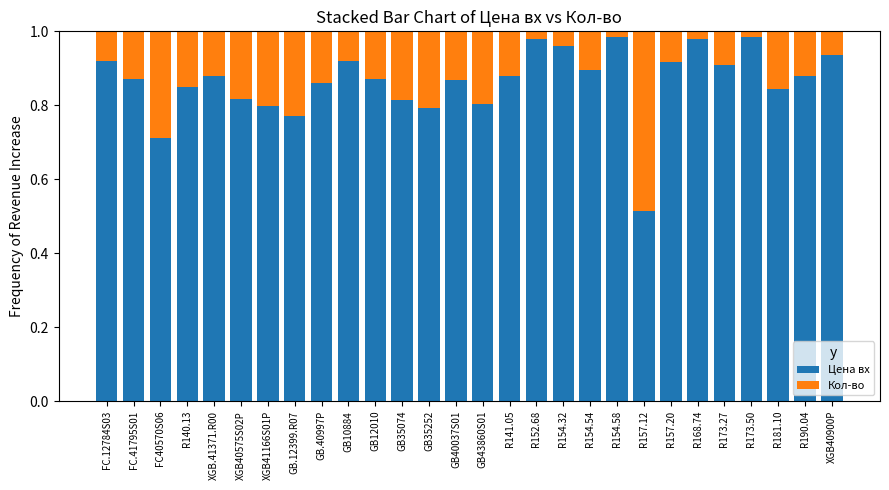

The value of Цена вх at FC.12784S03 is 1.4. True or false?

False